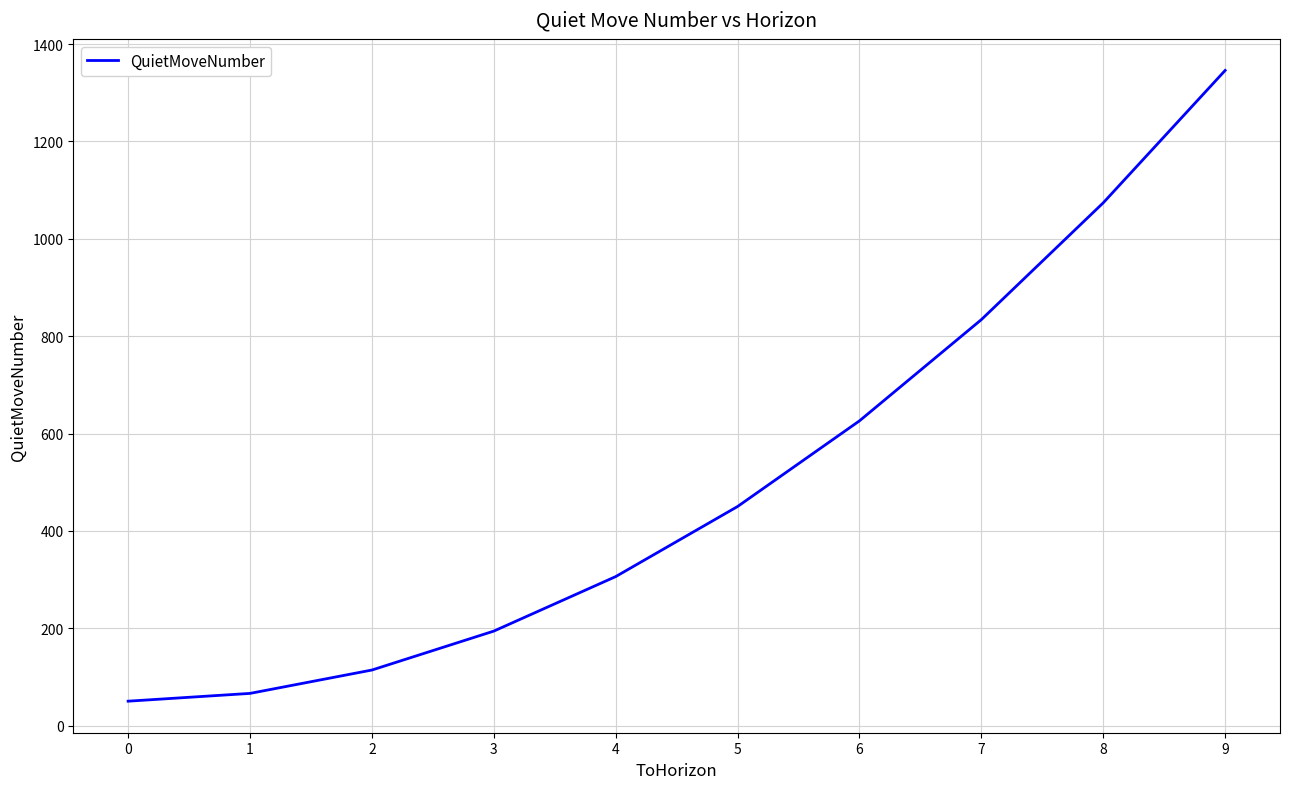

List the labels in order of value, smallest first.

0, 1, 2, 3, 4, 5, 6, 7, 8, 9